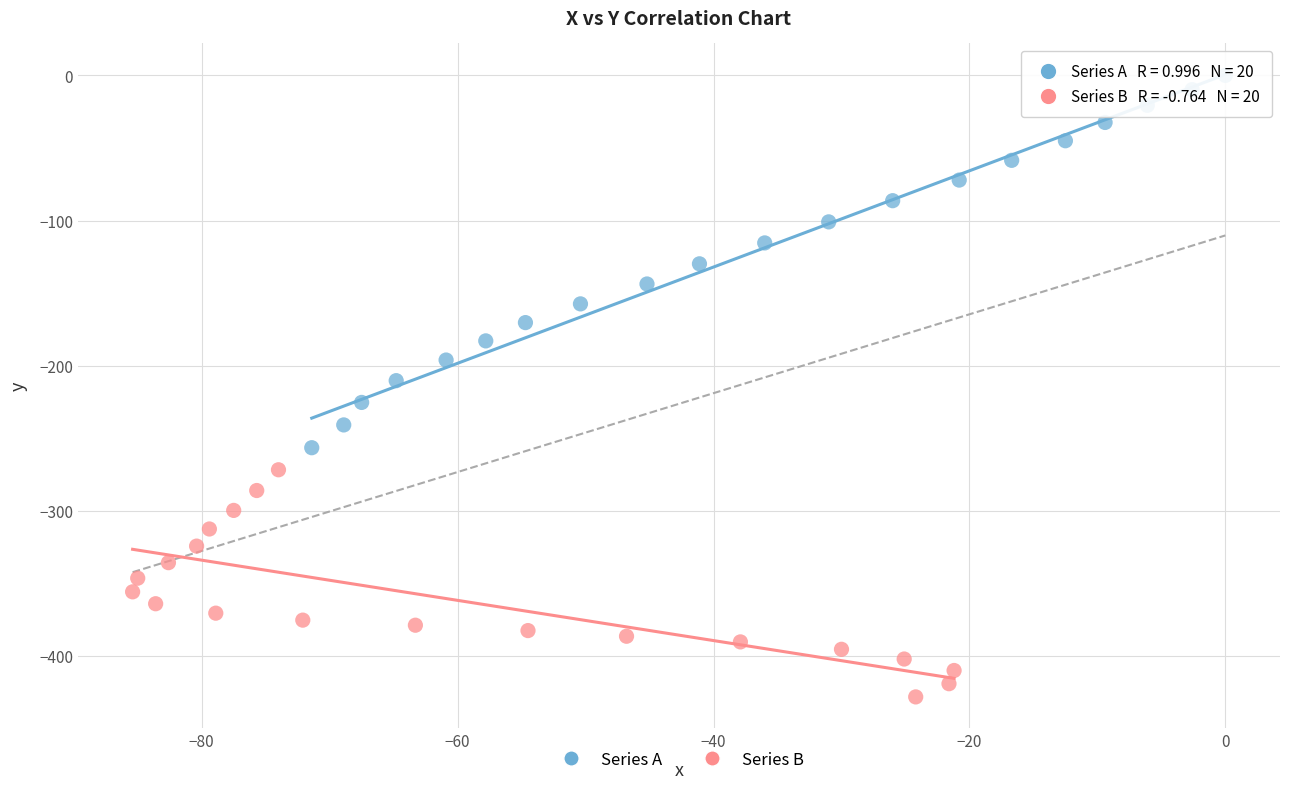

What are all the series names shown in the legend?

Series A, Series B